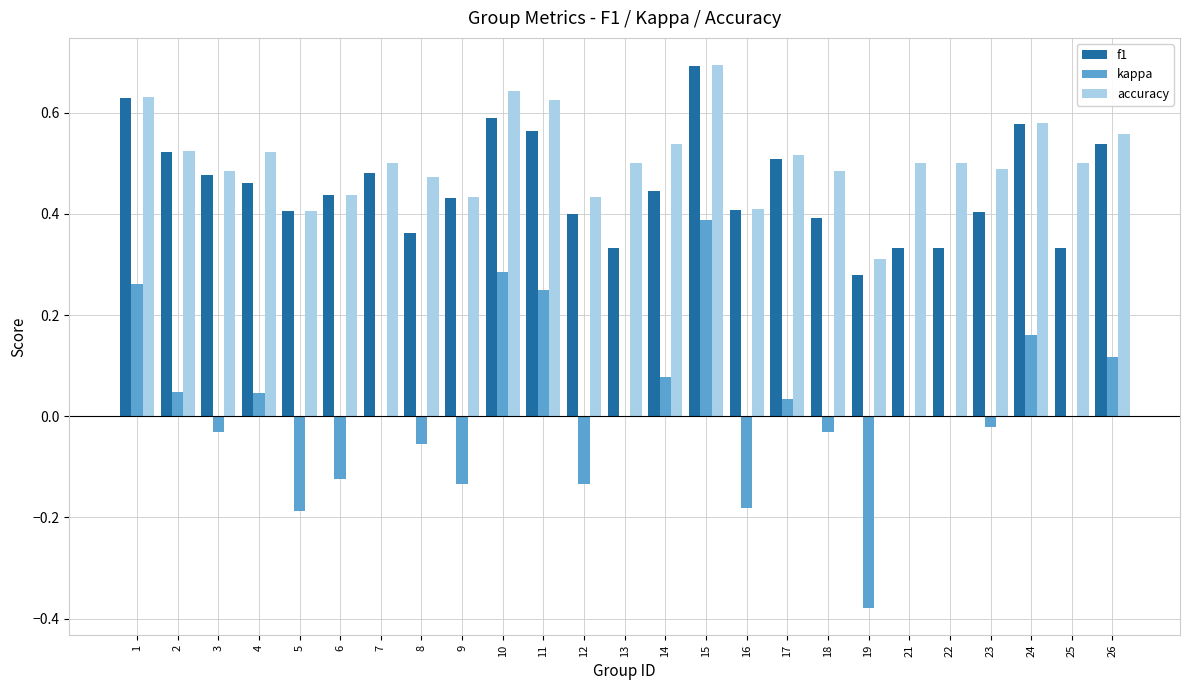

How many series are shown in this chart?

3